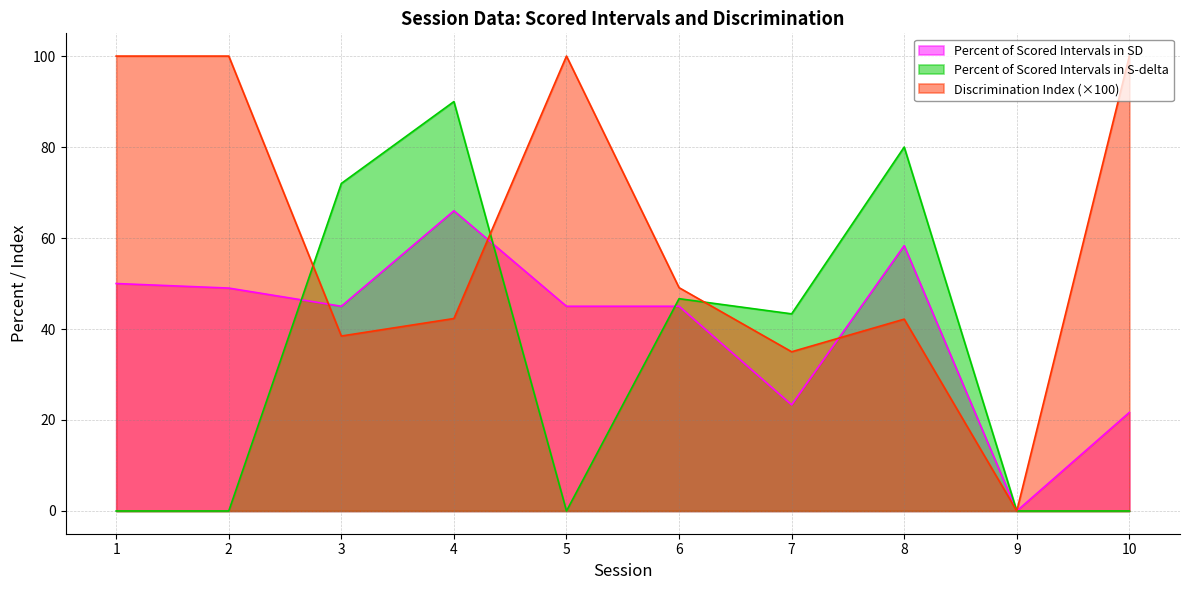

In Percent of Scored Intervals in S-delta, how many points are lower than both neighbors (excluding endpoints)?

2